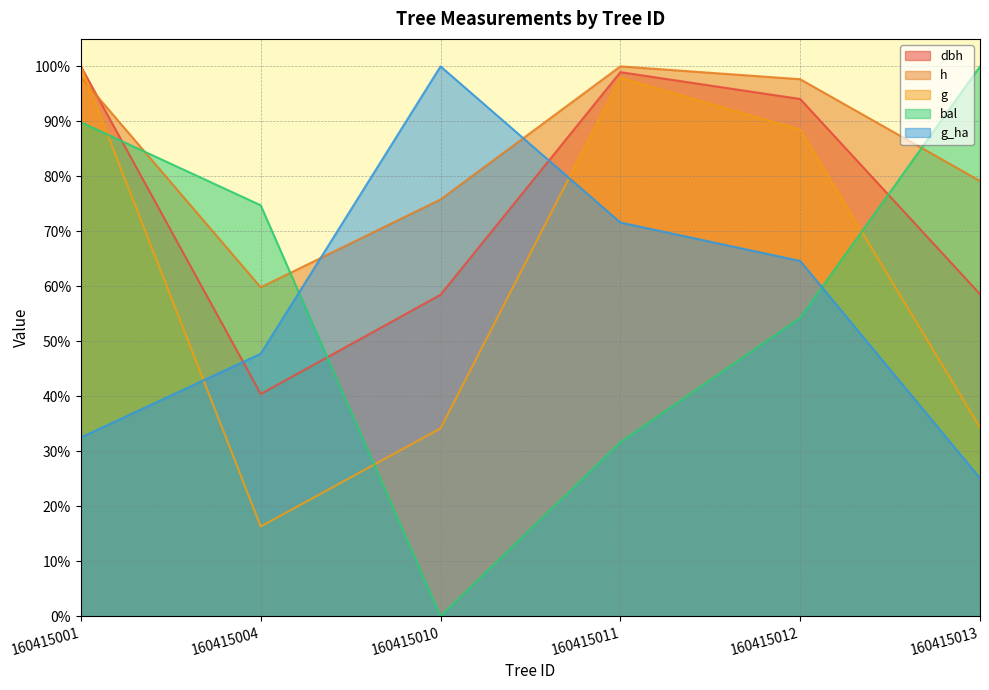

Reading left to right, what are all the values shown in this chart?

dbh: 160415001=100.0	160415004=40.4	160415010=58.5	160415011=98.9	160415012=94.1	160415013=58.6
h: 160415001=98.0	160415004=59.8	160415010=75.8	160415011=100.0	160415012=97.7	160415013=79.2
g: 160415001=100.0	160415004=16.3	160415010=34.2	160415011=97.9	160415012=88.5	160415013=34.3
bal: 160415001=89.8	160415004=74.7	160415010=0.0	160415011=31.6	160415012=54.3	160415013=100.0
g_ha: 160415001=32.5	160415004=47.7	160415010=100.0	160415011=71.6	160415012=64.6	160415013=25.1